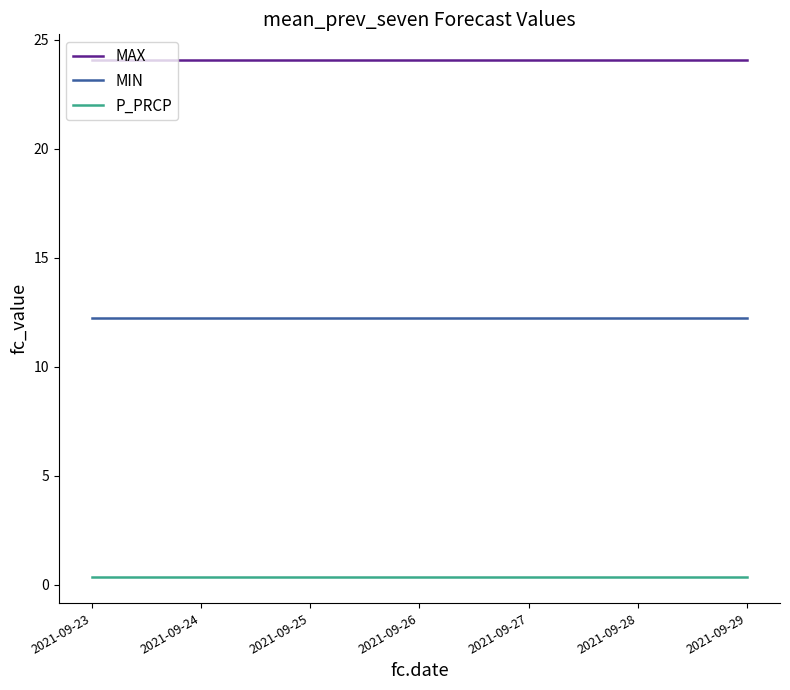

Is the value of MAX at 2021-09-25 greater than the value of P_PRCP at 2021-09-26?

Yes